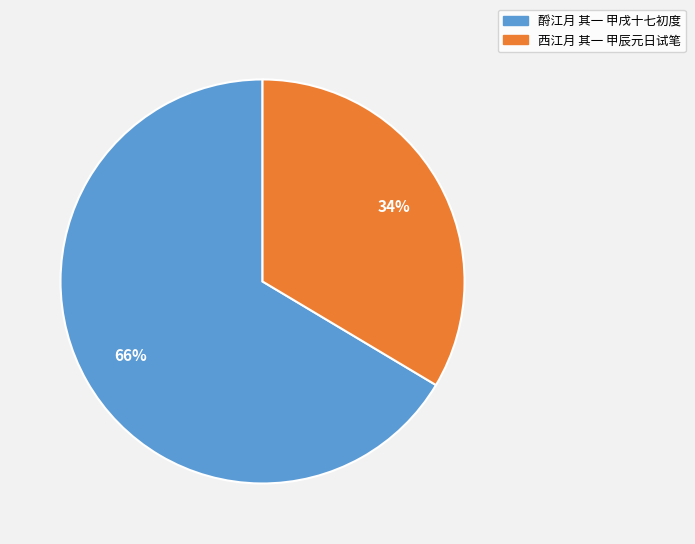

Which slice is the smallest?

西江月 其一 甲辰元日试笔